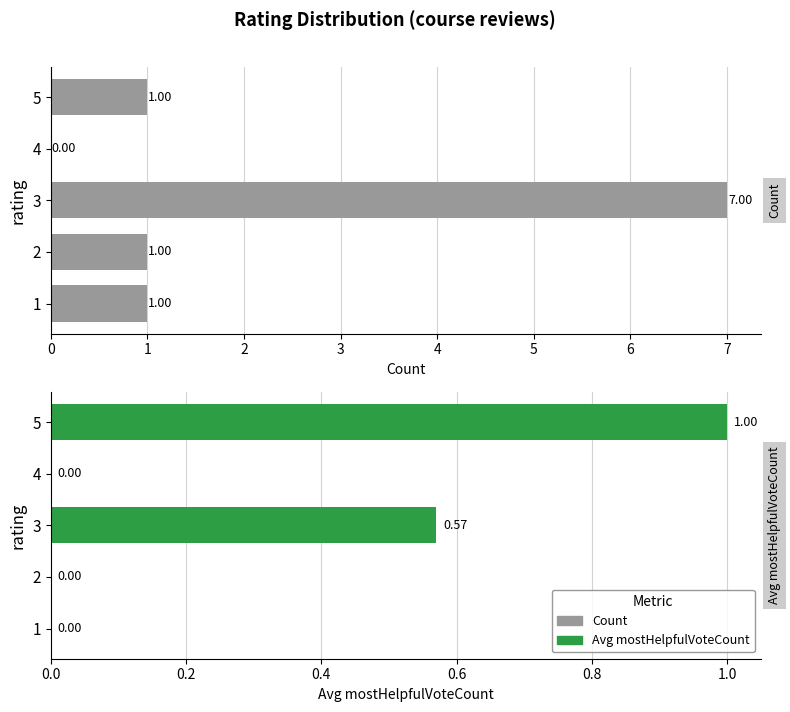

How many groups of bars are there?

5